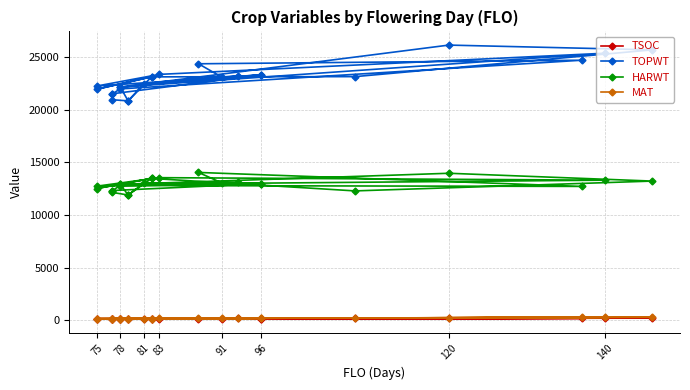

What is the smallest value displayed?

128